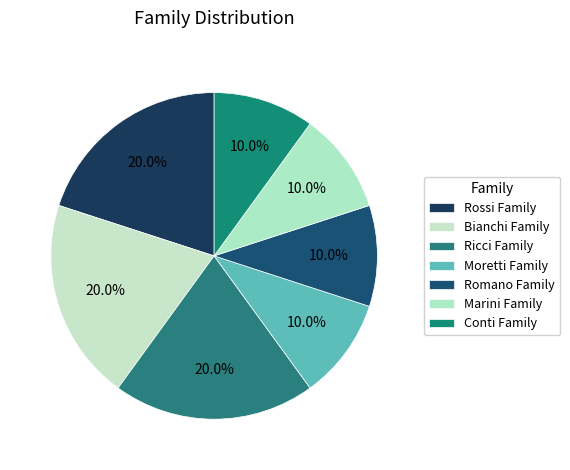

Is it true that Marini Family is 15% of the pie?

False